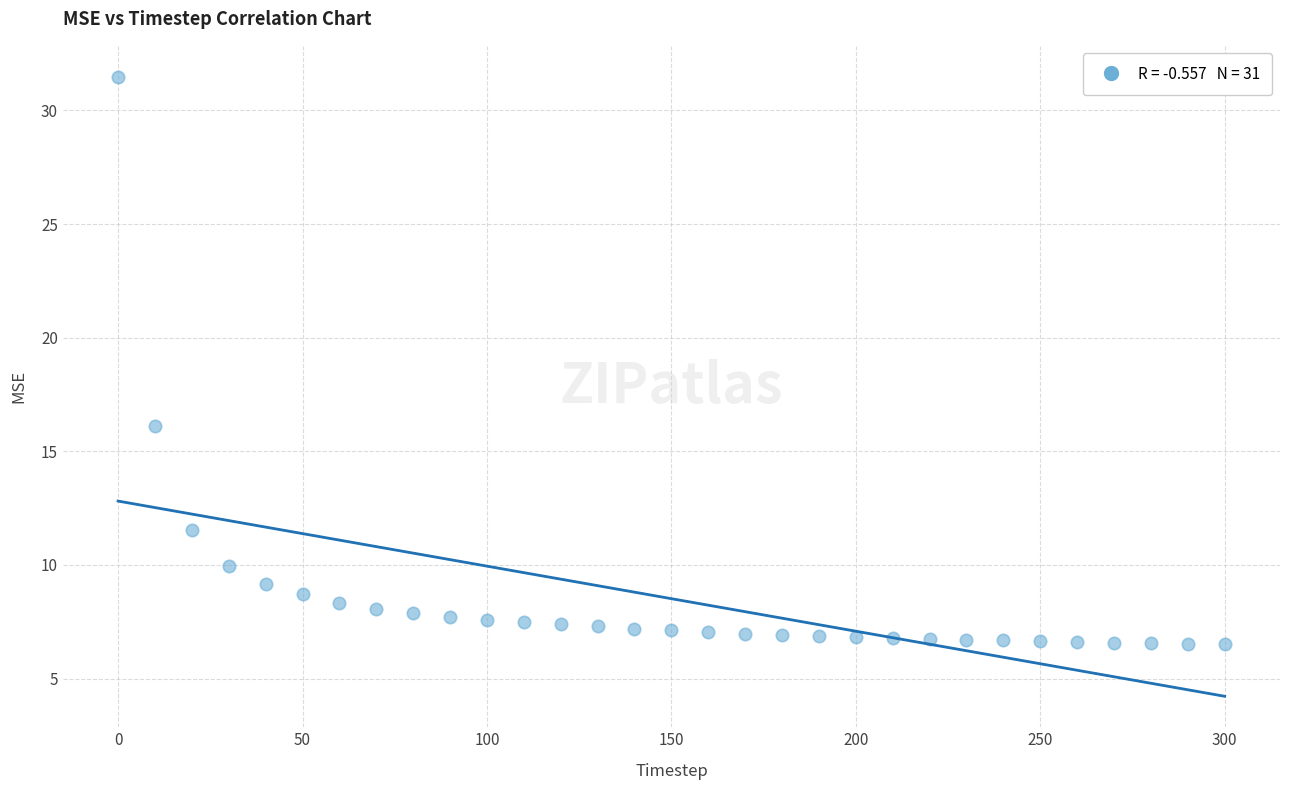

What Y value in the scatter plot is closest to 18?

16.1